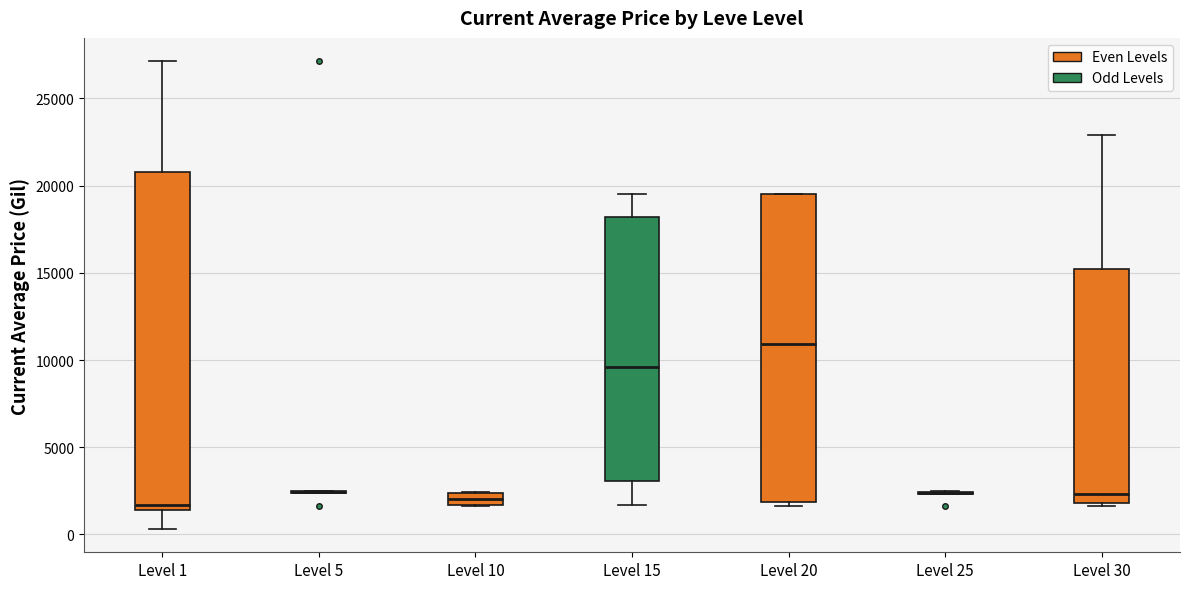

Where is the upper edge of the box for Level 30 on the y-axis? The values are not printed on the chart, so give them approximately, as read against the axis.

15000